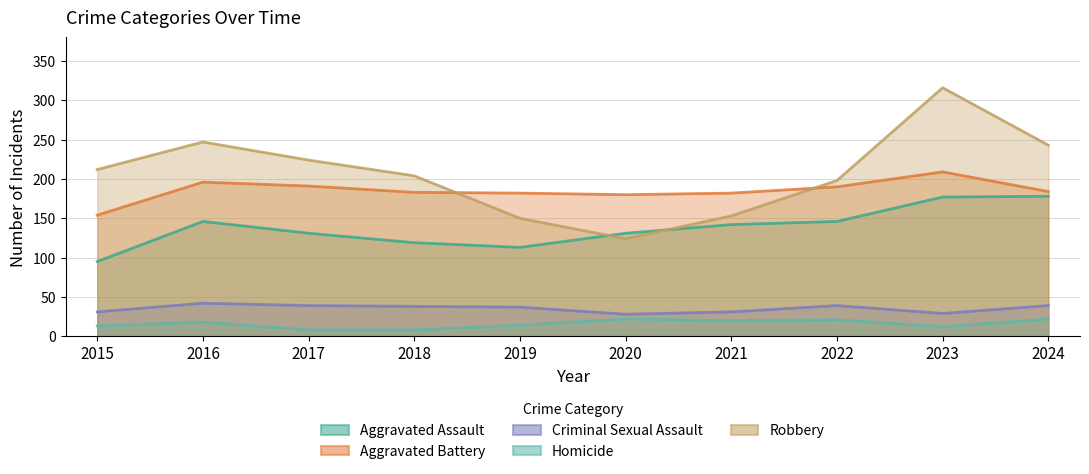

True or false: Aggravated Assault and Aggravated Battery intersect in this chart.

False